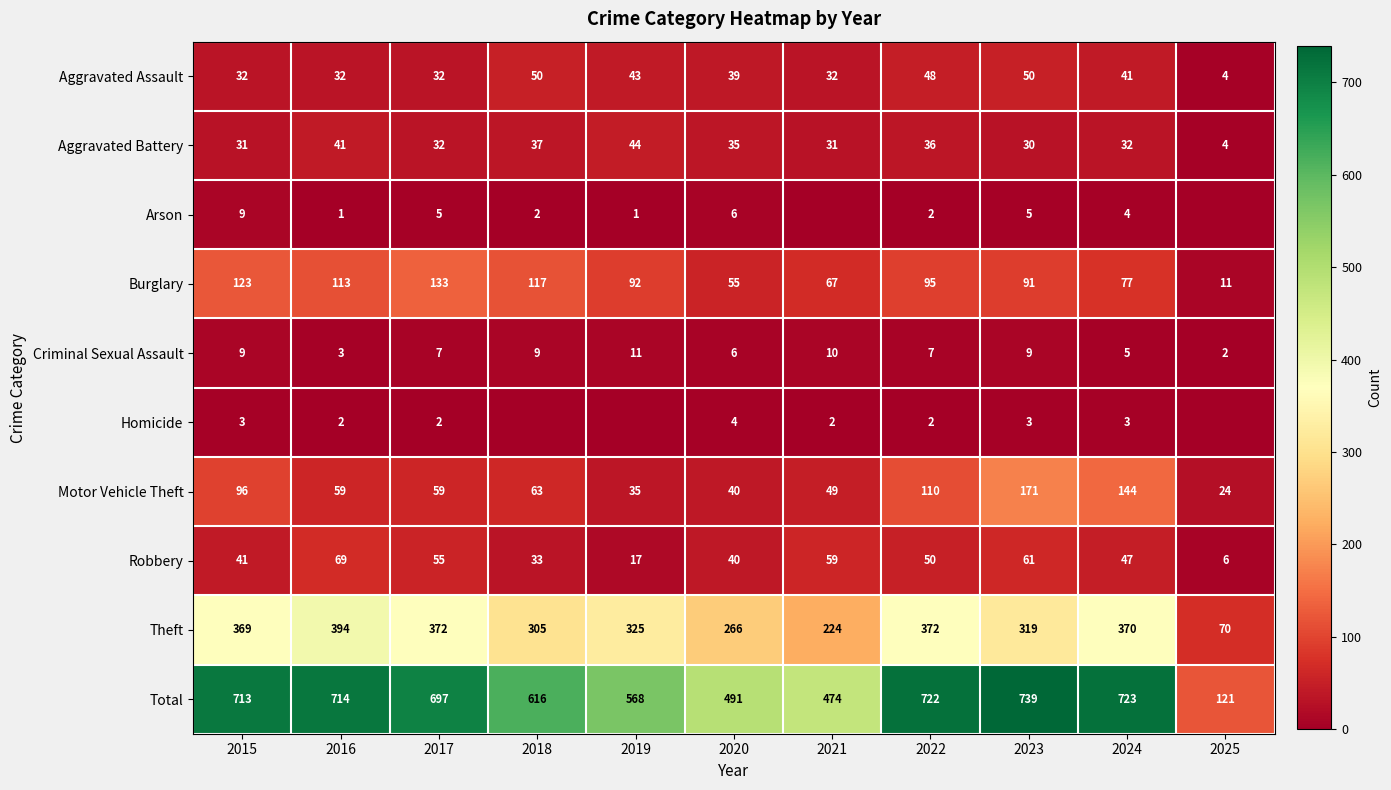

True or false: Robbery has a value of 69 at 2015.

False